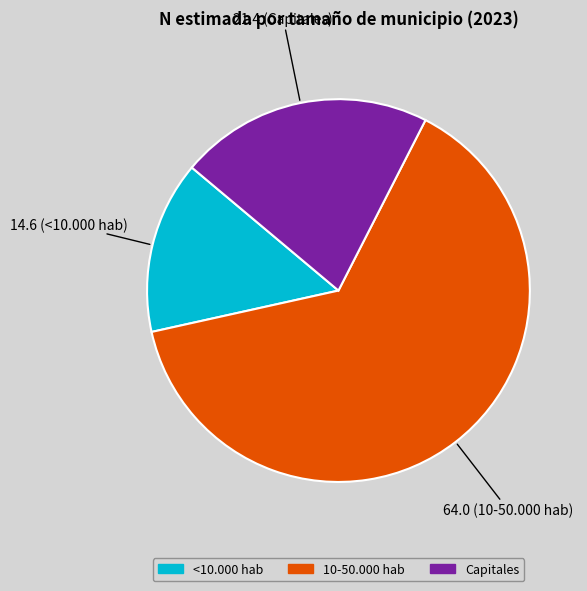

How many slices are in this pie chart?

3